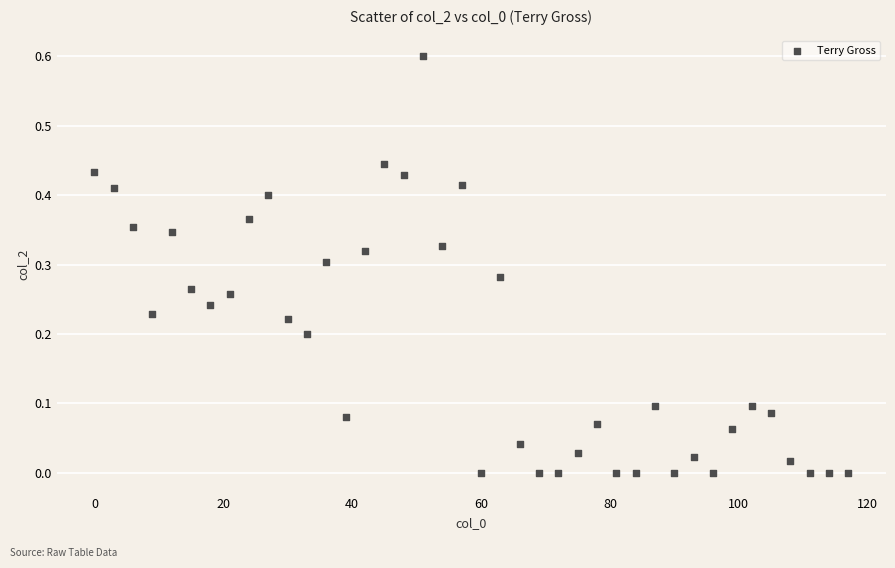

What is the range of Y values (max minus min)?

0.6